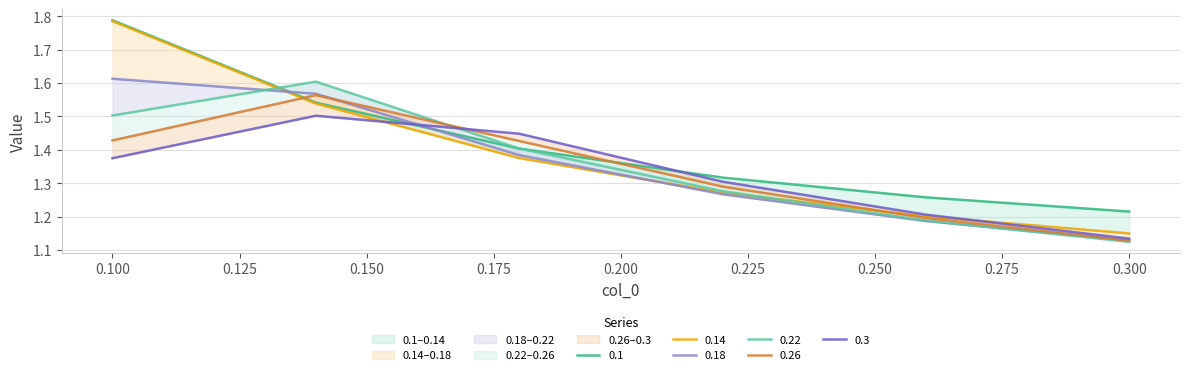

How many 0.1 values are between 1 and 2?

6